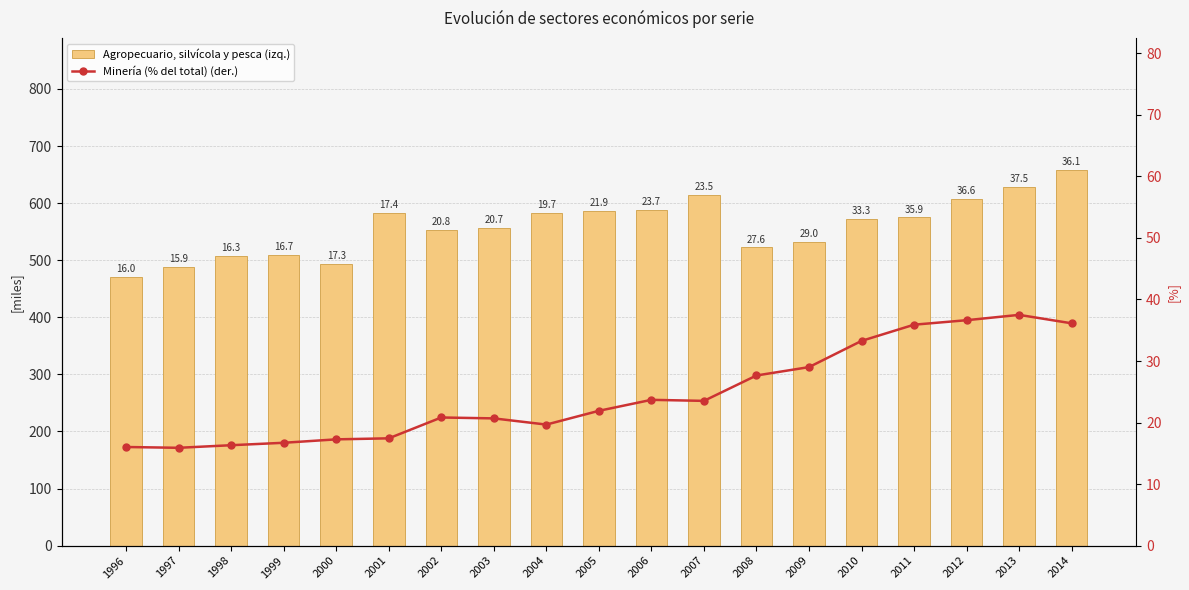

At which label does Minería (% del total) (der.) reach its peak?

2013